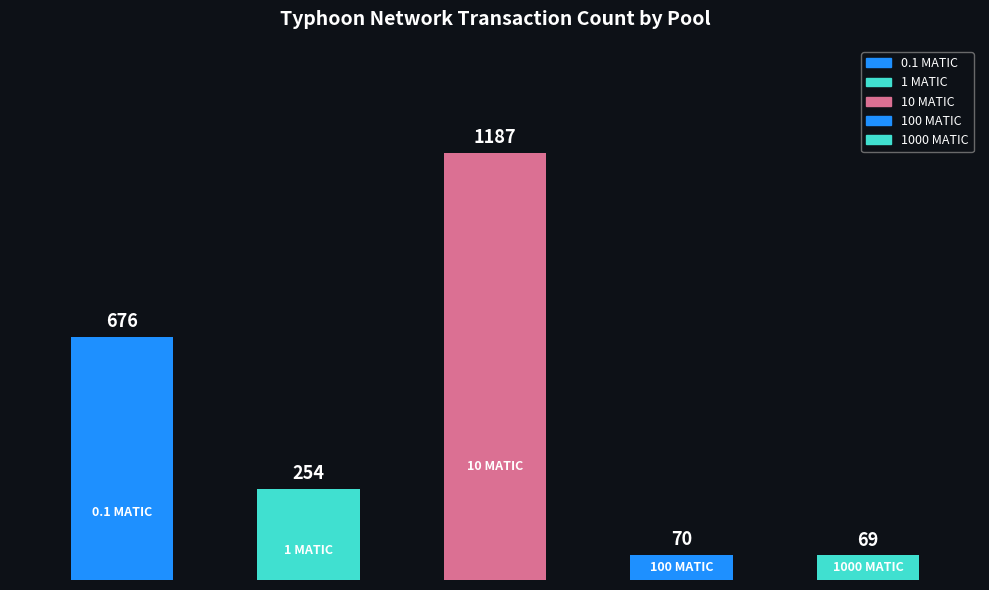

Are the bars grouped side by side (vs. stacked)?

No